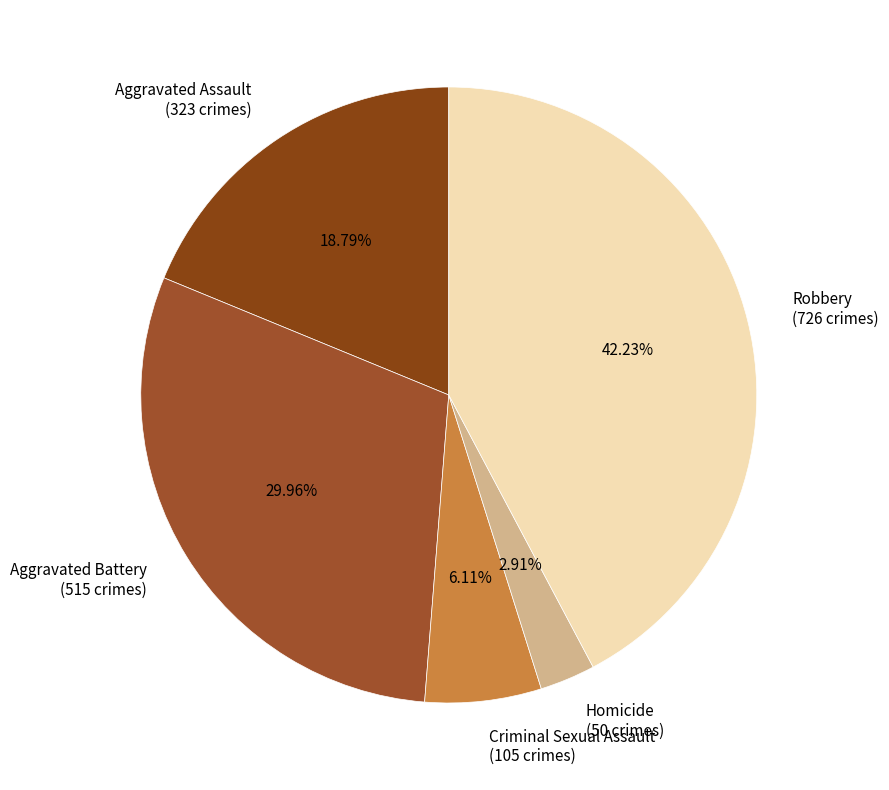

To the nearest percent, what is the average slice percentage?

20%